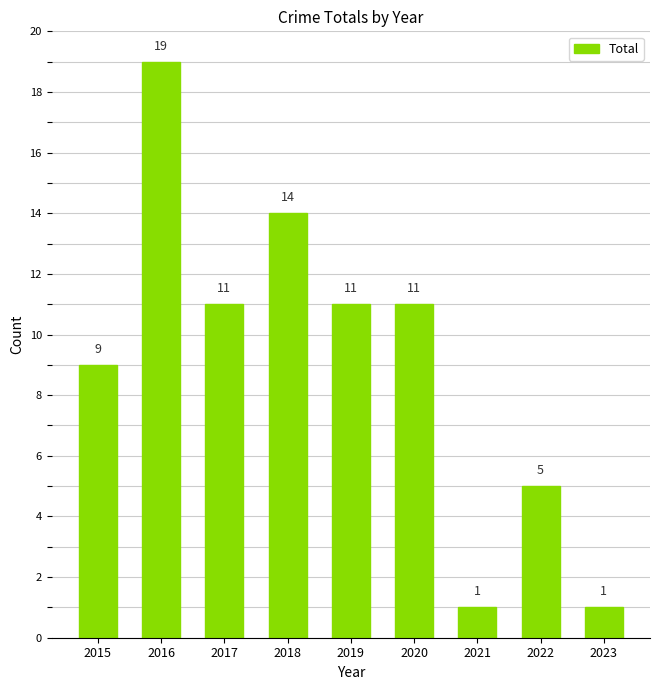

What is the difference between the values at 2016 and 2017?

8